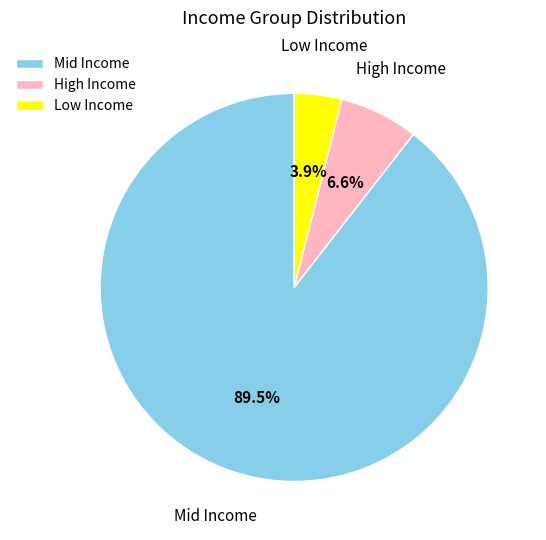

Which category has the biggest portion of the pie?

Mid Income